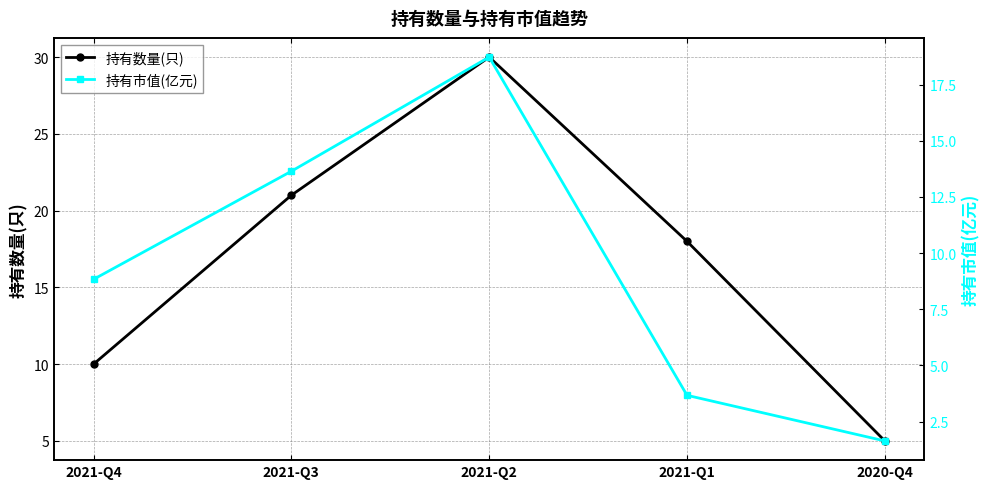

Does the chart have visible grid lines?

Yes